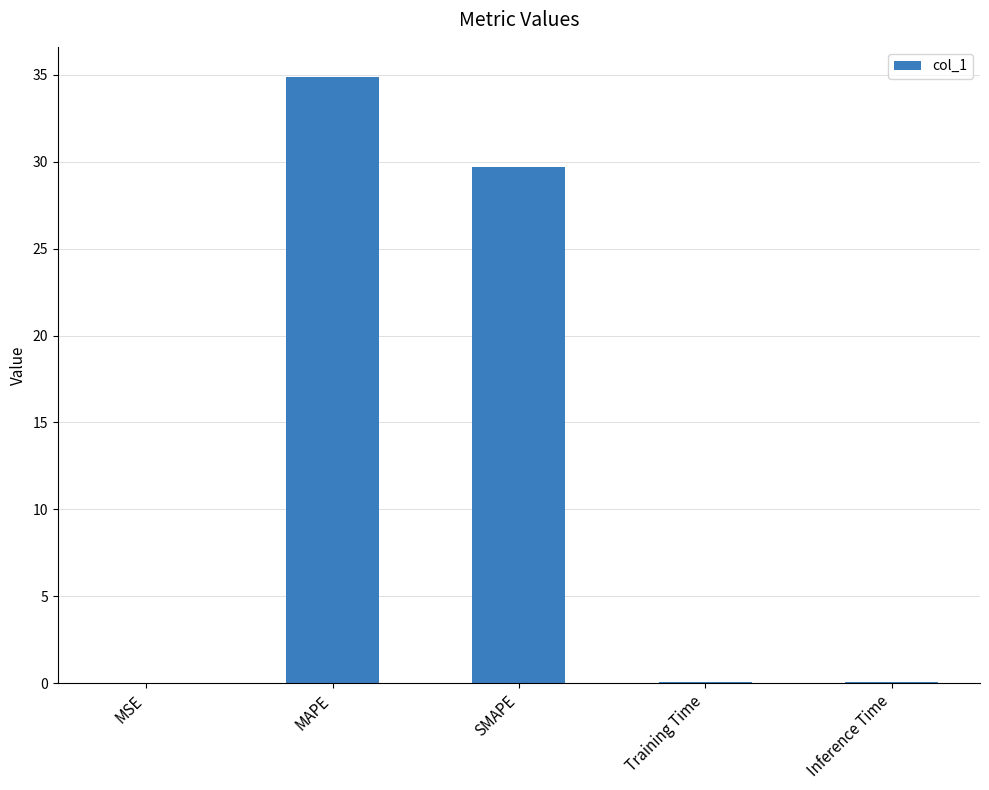

What value does the data have at Training Time?

0.1